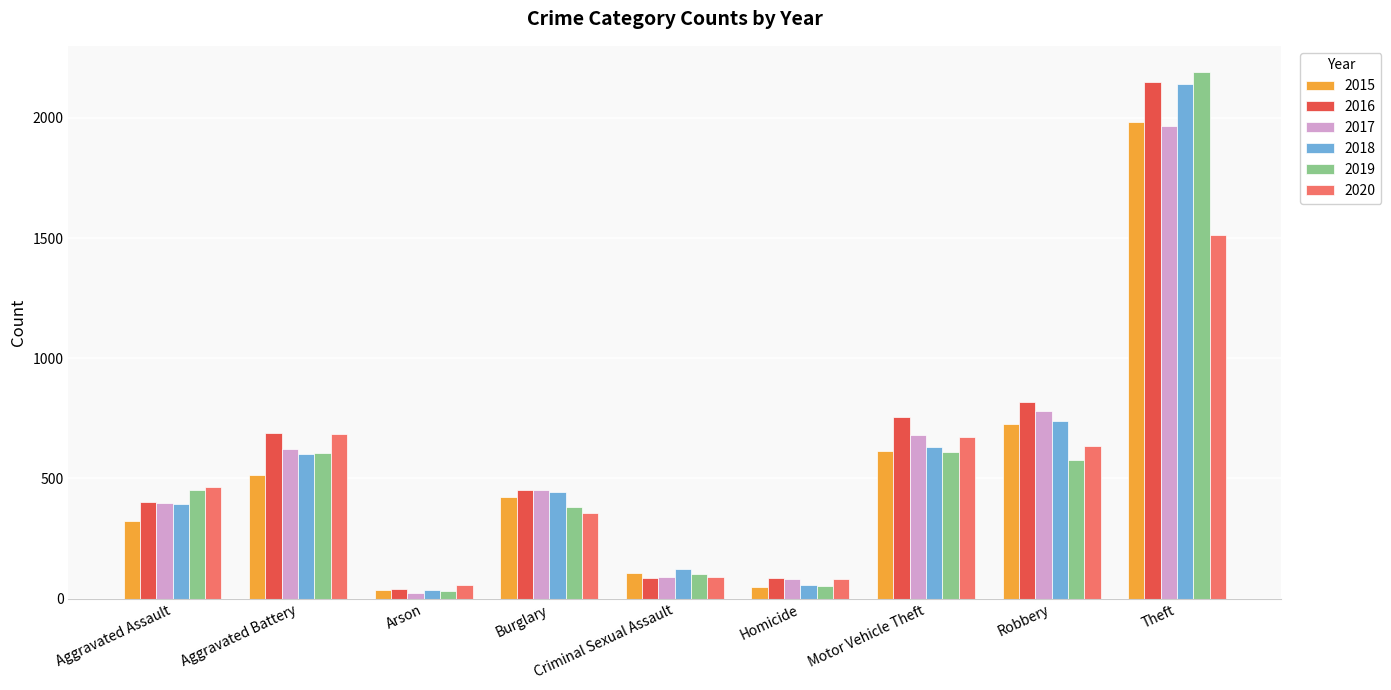

Which category has the highest value across all series?

Theft